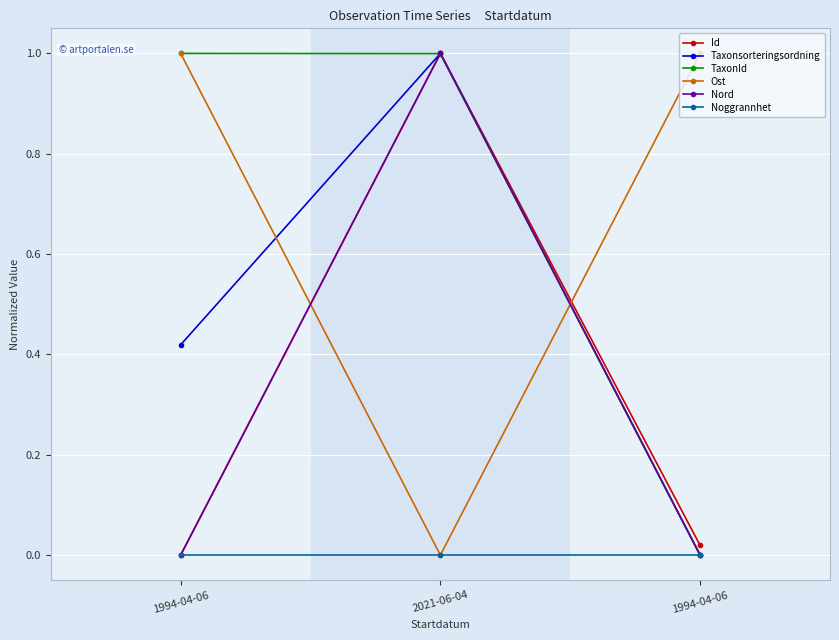

How many distinct data groups are displayed?

6